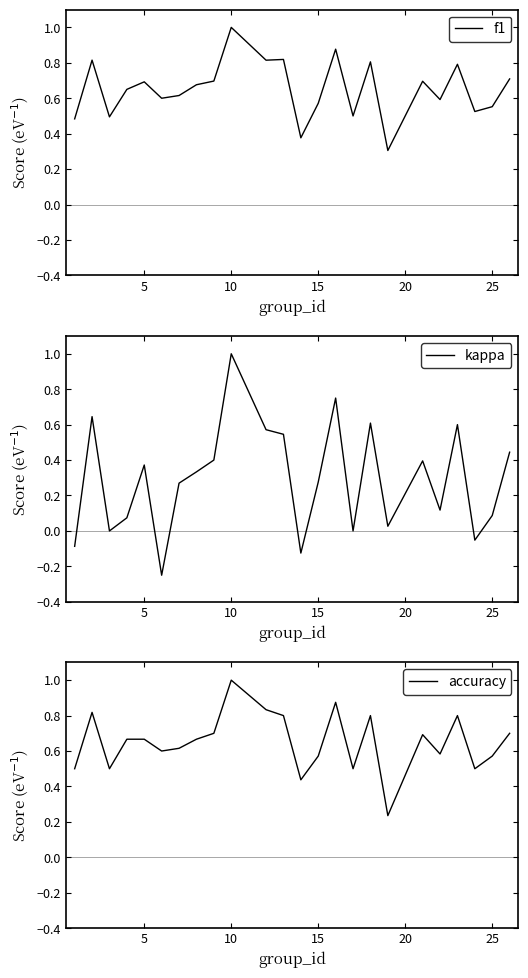

What is the lowest value of the f1 series?

0.3